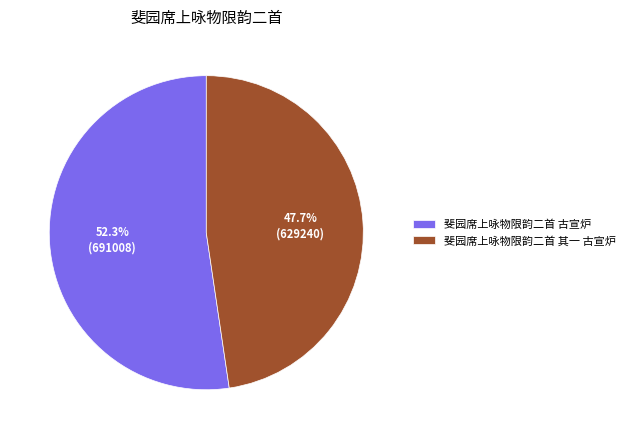

What is the smallest slice in the pie chart?

斐园席上咏物限韵二首 其一 古宣炉